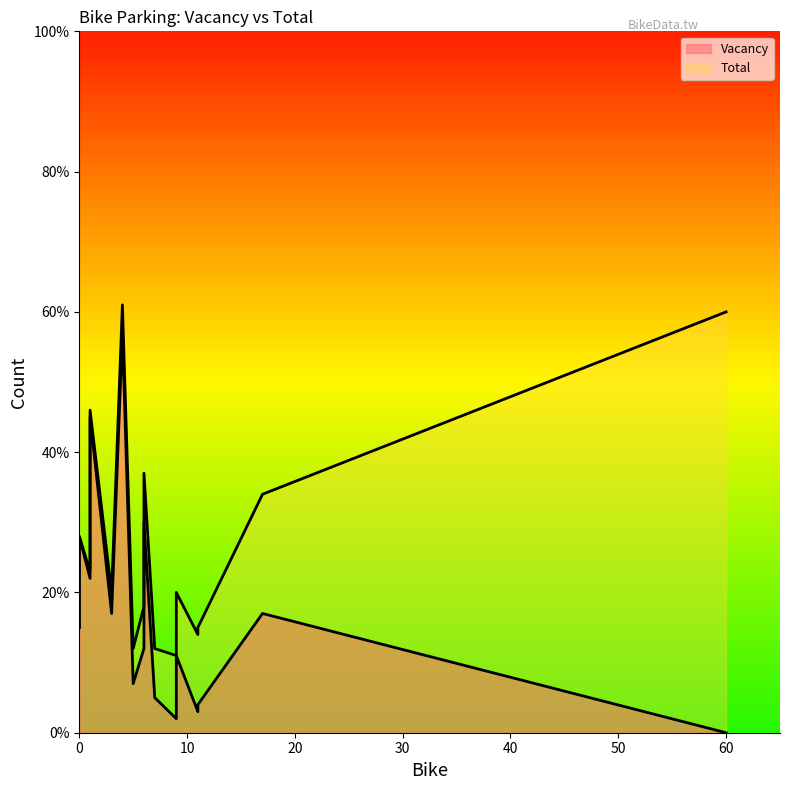

True or false: Vacancy has a value of 15 at 0.

True